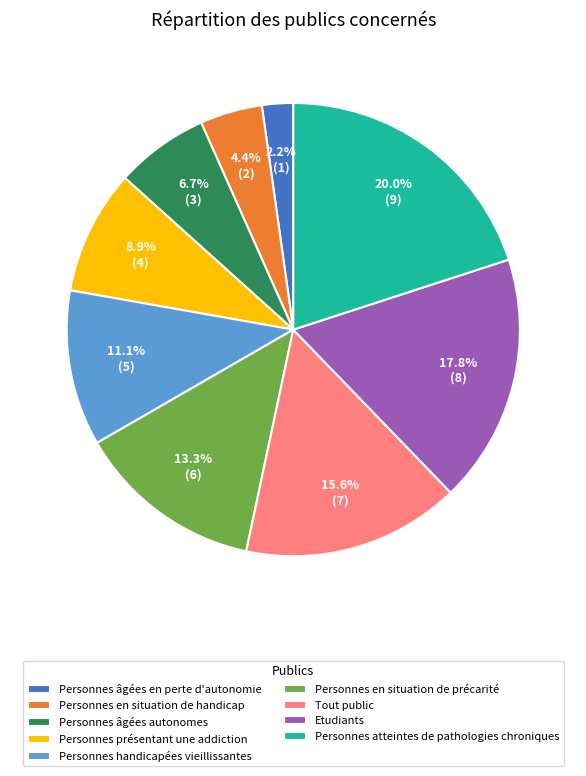

To the nearest percent, what is the average slice percentage?

11%